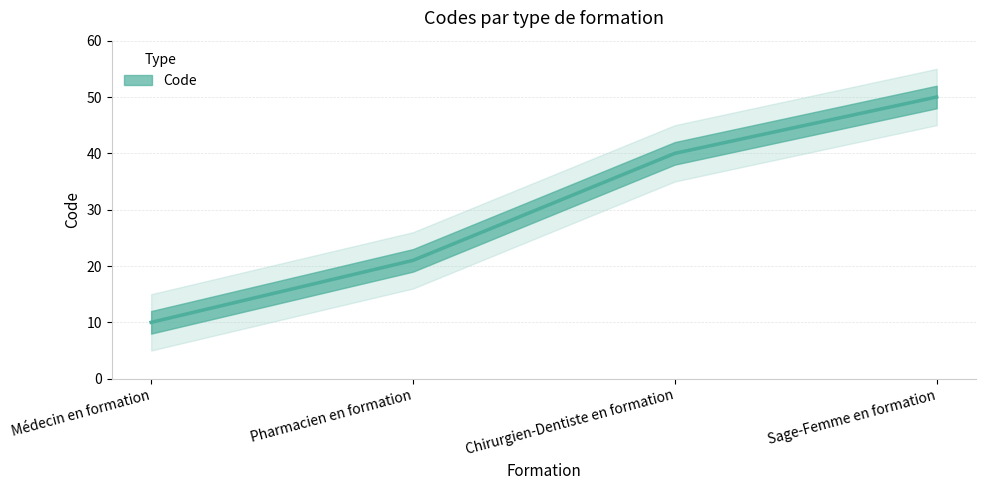

Rank the categories by value from lowest to highest.

Médecin en formation, Pharmacien en formation, Chirurgien-Dentiste en formation, Sage-Femme en formation